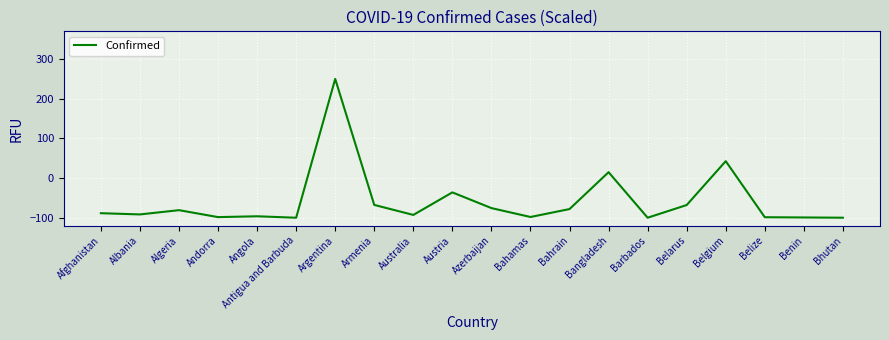

What is the change in value from Afghanistan to Belize?

-10.2